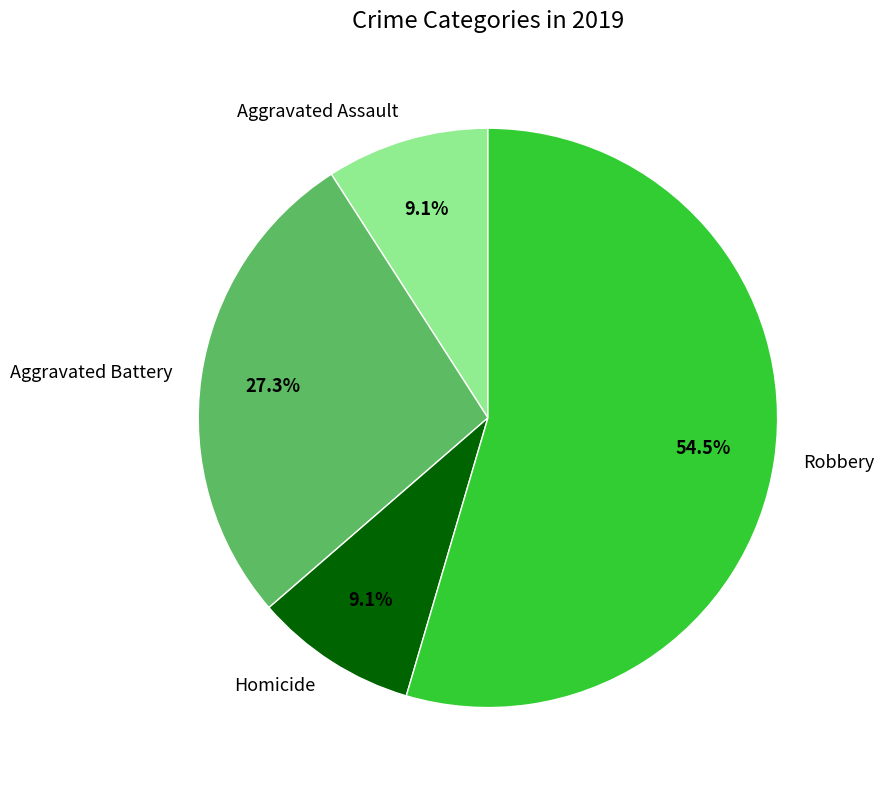

To the nearest percent, what is the difference between the Aggravated Assault and Robbery slice percentages?

45%